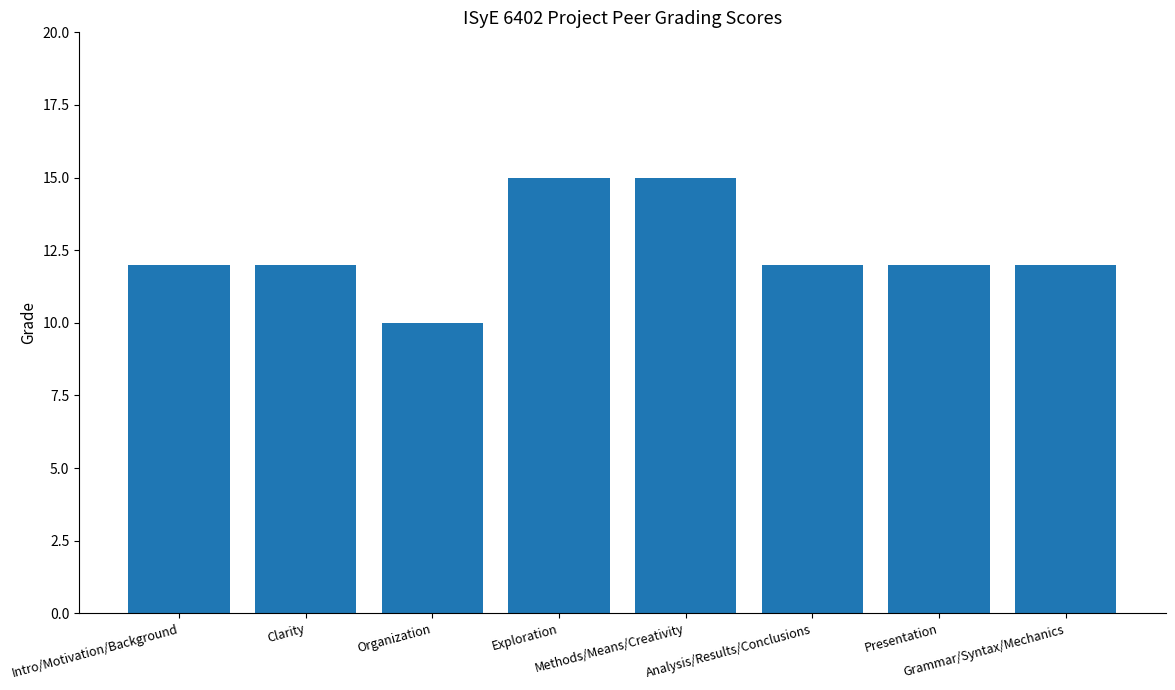

How many values are between 12 and 15?

7